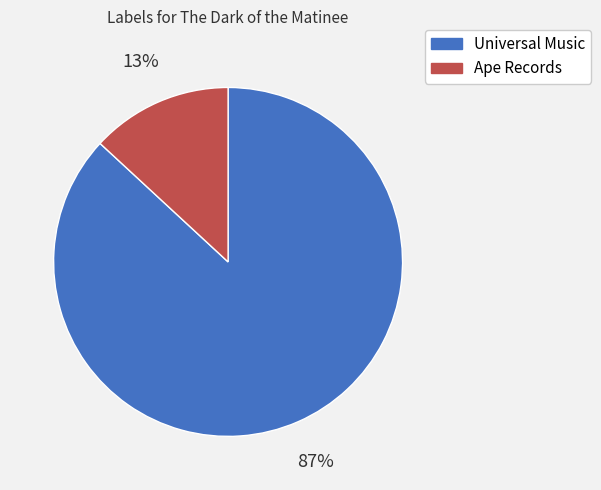

To the nearest percent, what is the combined percentage of Universal Music and Ape Records?

100%